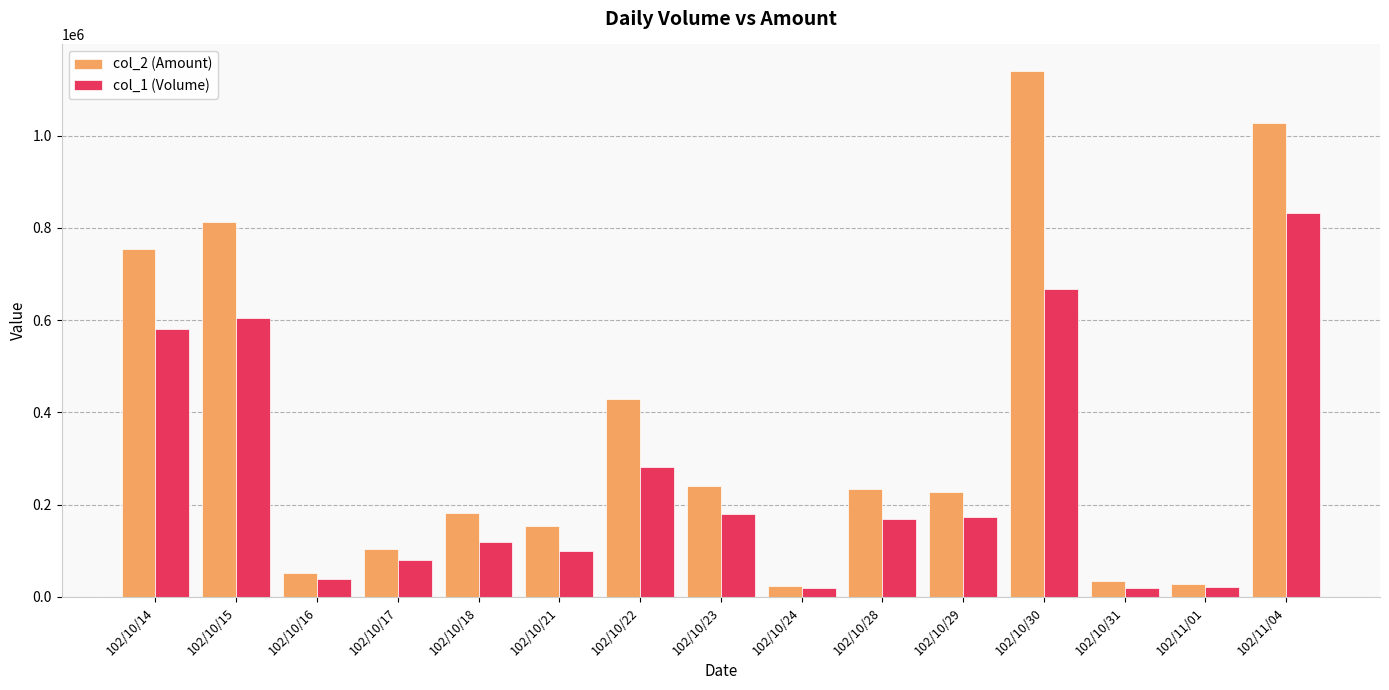

At which category does the chart reach its peak across all series?

102/10/30